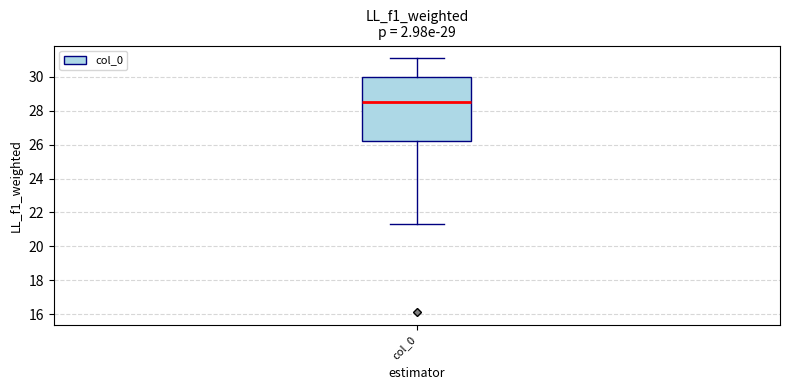

Where does the median line of the box for col_0 sit on the y-axis? The values are not printed on the chart, so give them approximately, as read against the axis.

28.4